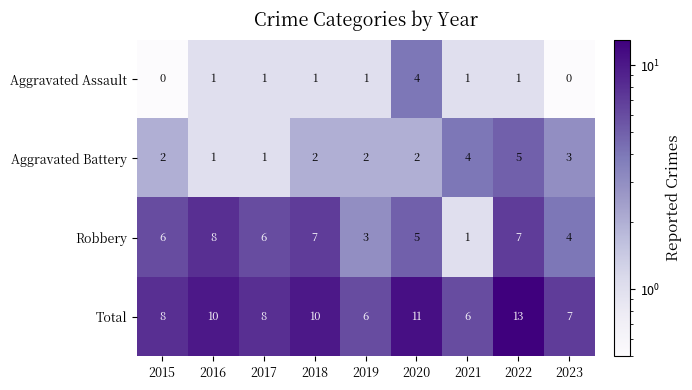

Rank the series by their average value, from lowest to highest.

Aggravated Assault, Aggravated Battery, Robbery, Total